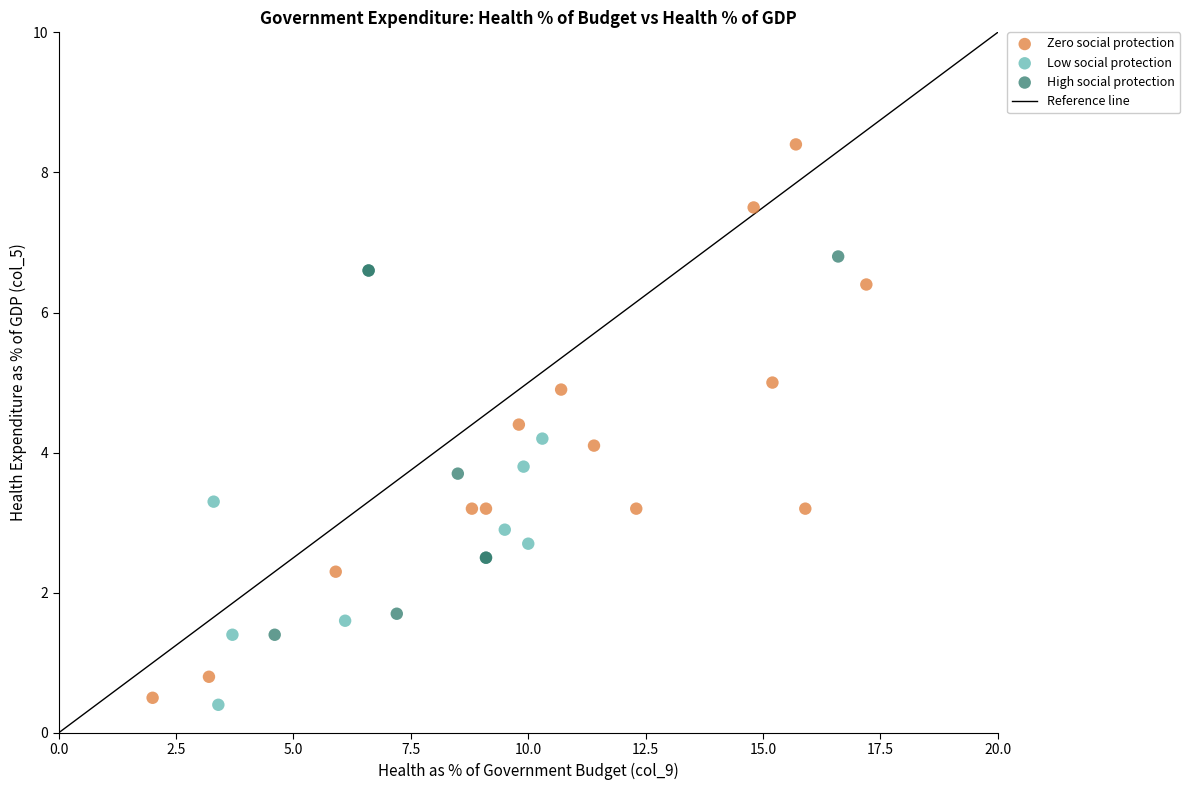

Which series has the largest Y range (max minus min)?

Zero social protection